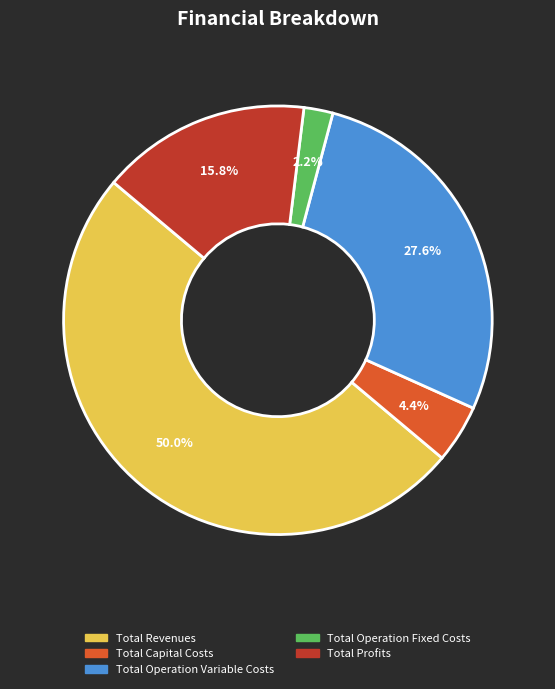

To the nearest percent, what is the difference between the Total Profits and Total Operation Fixed Costs slice percentages?

14%